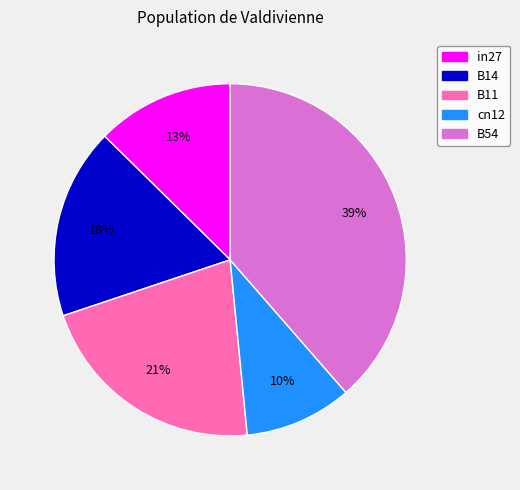

To the nearest percent, what is the difference between the cn12 and B14 slice percentages?

8%